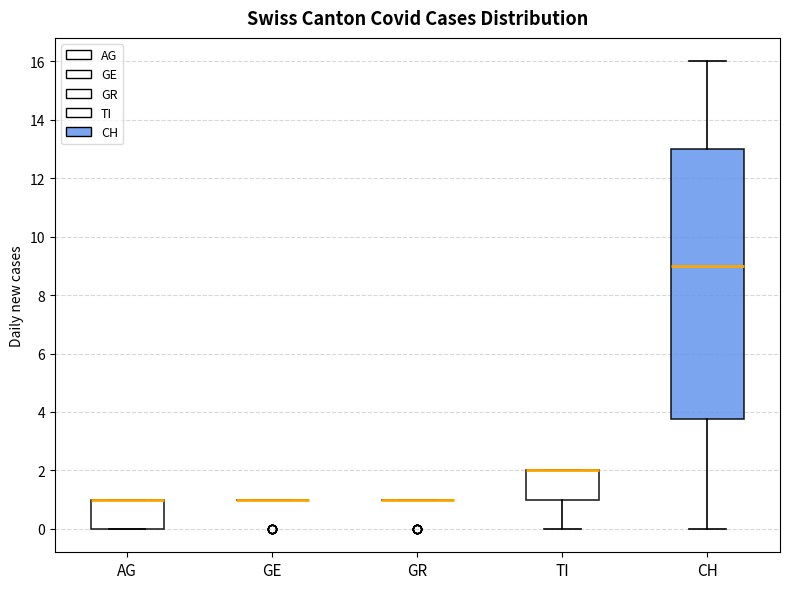

Which box is the tallest, from its lower edge to its upper edge?

CH